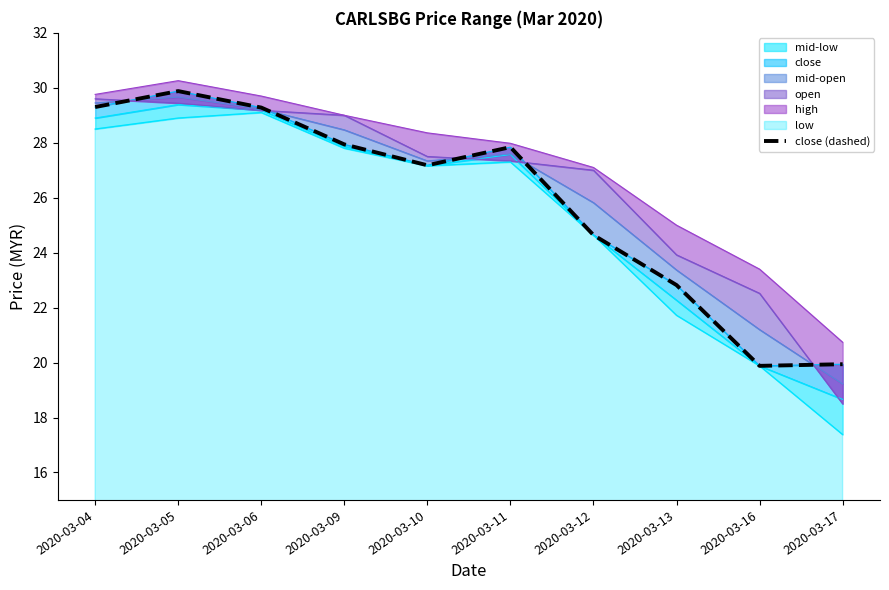

The value at 2020-03-13 is 12.3. True or false?

False